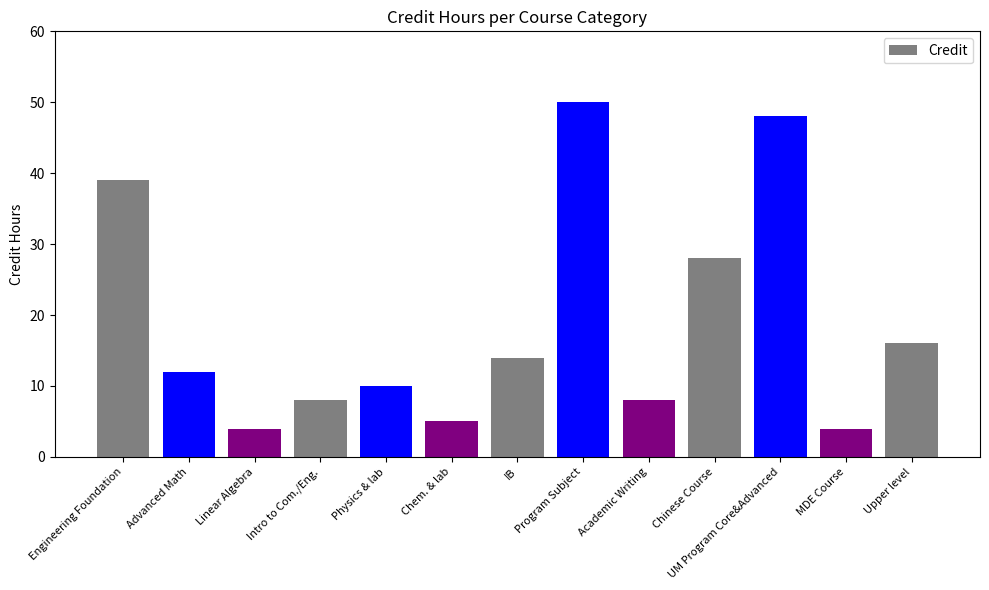

True or false: the data shows 8 at Academic Writing.

True